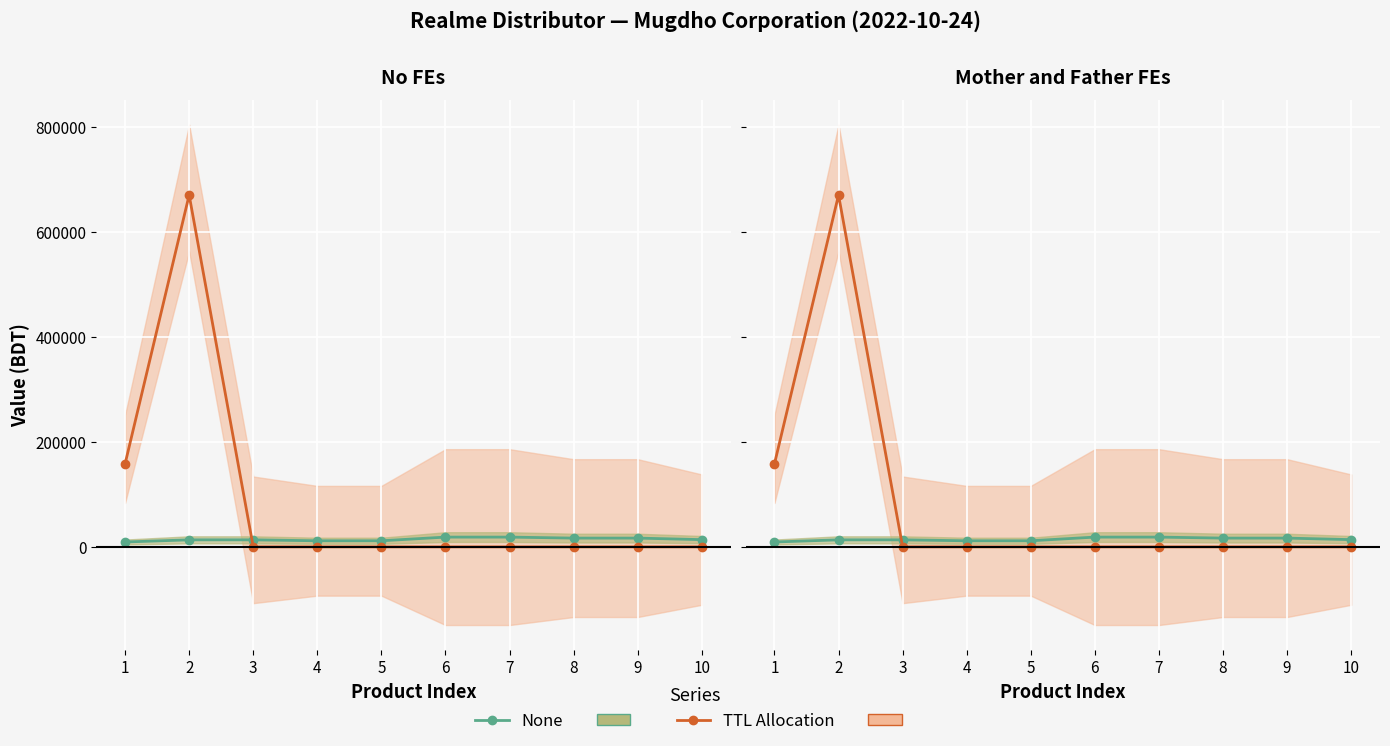

How many intersections are there between DP (None) and TTL Value (Allocation)?

1